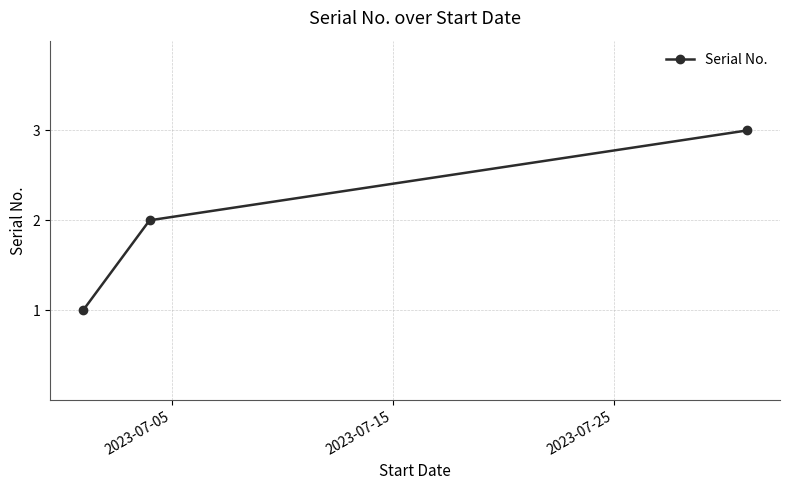

What is the sum of all values?

6